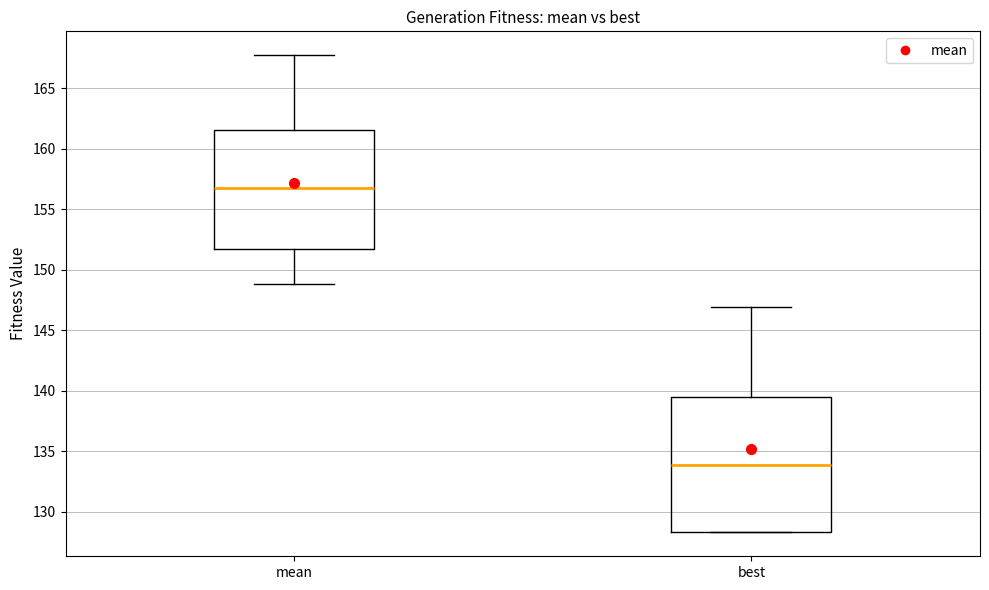

Reading left to right, read every box against the y-axis: the position of its median line, the range the box covers, and the ends of its whiskers. The values are not printed on the chart, so give them approximately, as read against the axis.

mean: median 156.5, box 152.0 to 161.5, whiskers 149.0 to 167.5
best: median 134.0, box 128.5 to 139.5, whiskers 128.5 to 147.0